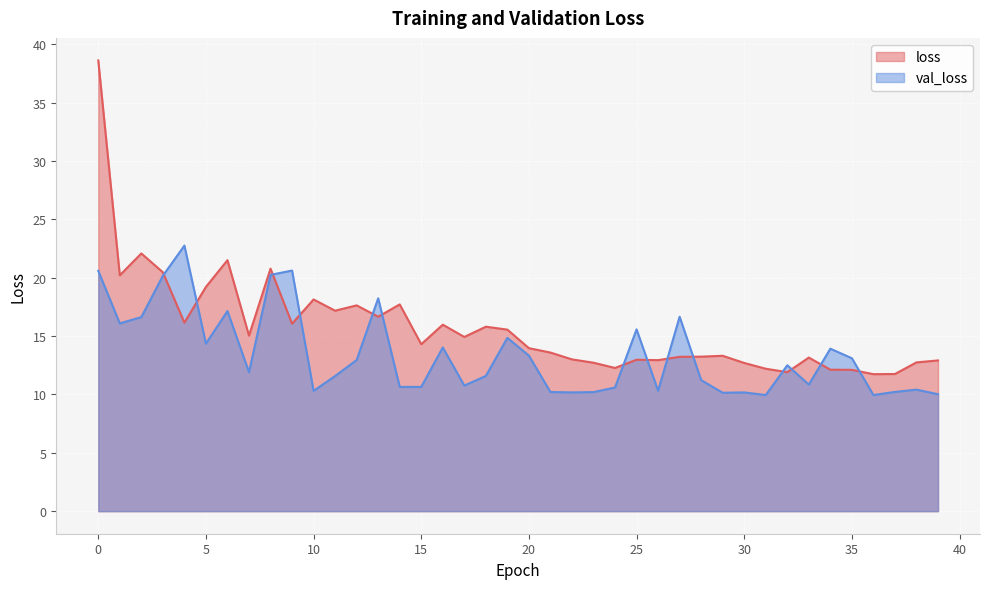

Is it true that loss equals 23.8 at 29?

False